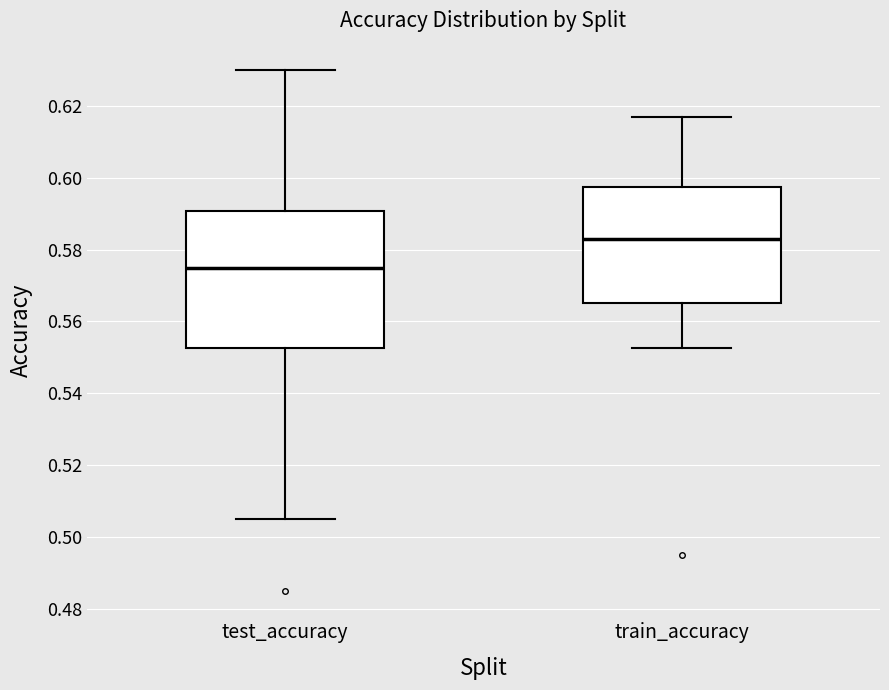

Reading left to right, read every box against the y-axis: the position of its median line, the range the box covers, and the ends of its whiskers. The values are not printed on the chart, so give them approximately, as read against the axis.

test_accuracy: median 0.576, box 0.552 to 0.590, whiskers 0.504 to 0.630
train_accuracy: median 0.582, box 0.566 to 0.598, whiskers 0.552 to 0.616